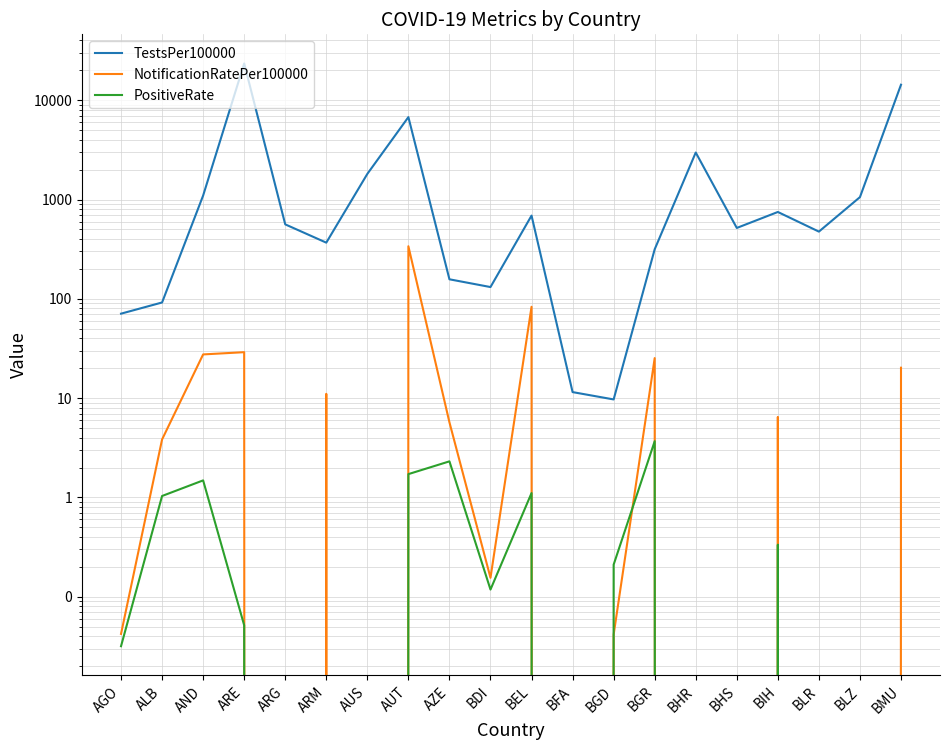

What position from the left is AZE?

9